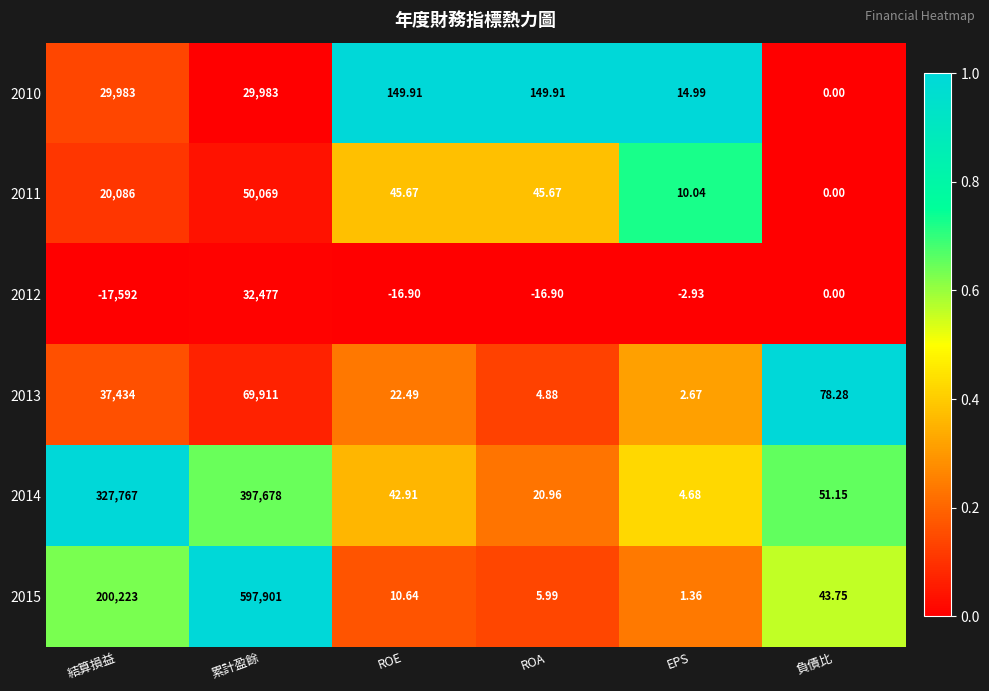

Is the value of 2011 at EPS greater than the value of 2015 at ROA?

Yes